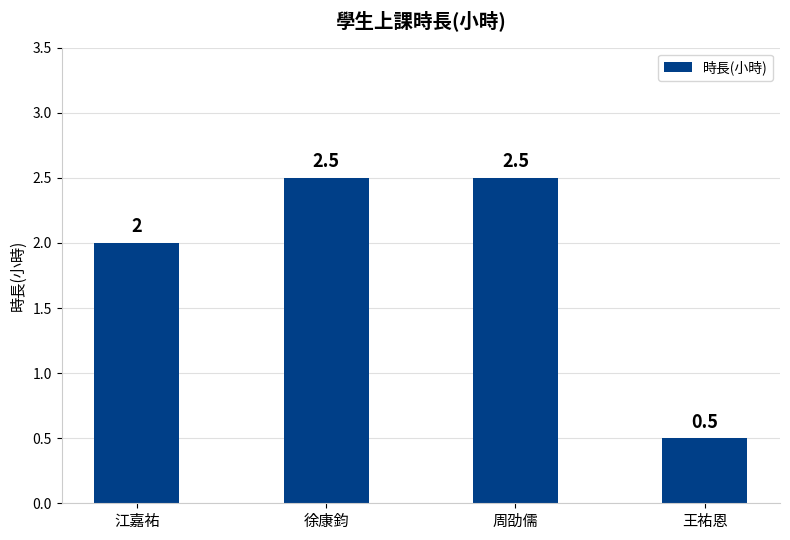

Which category has the lowest value across all series?

王祐恩